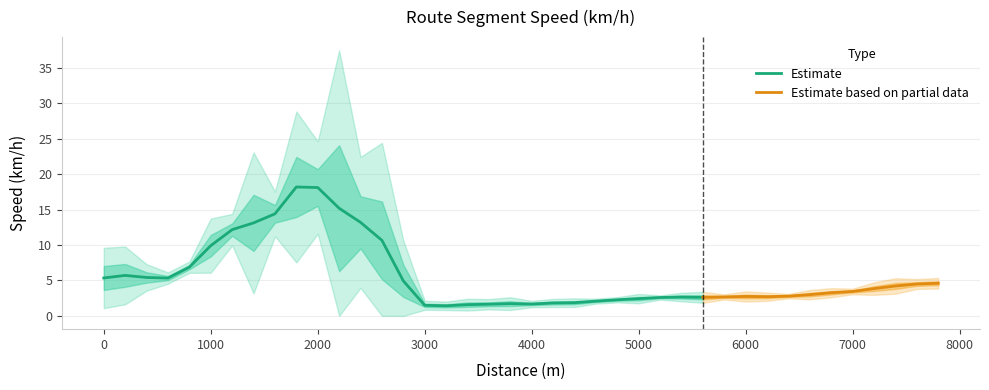

Does the chart have visible grid lines?

Yes